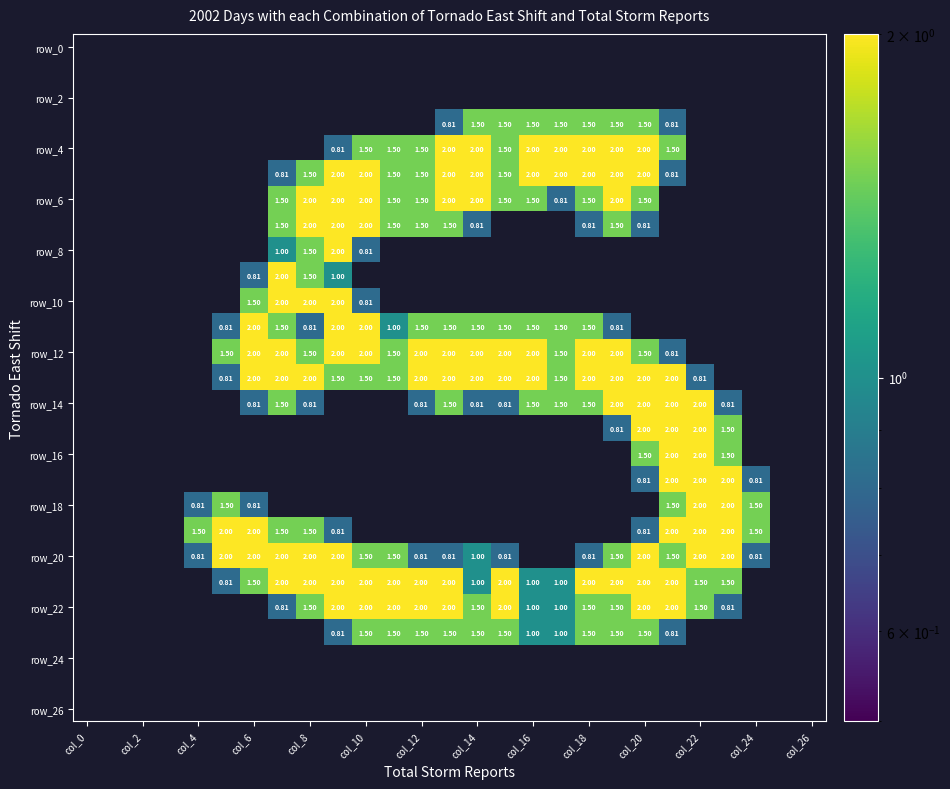

What is the greatest value displayed?

2.0